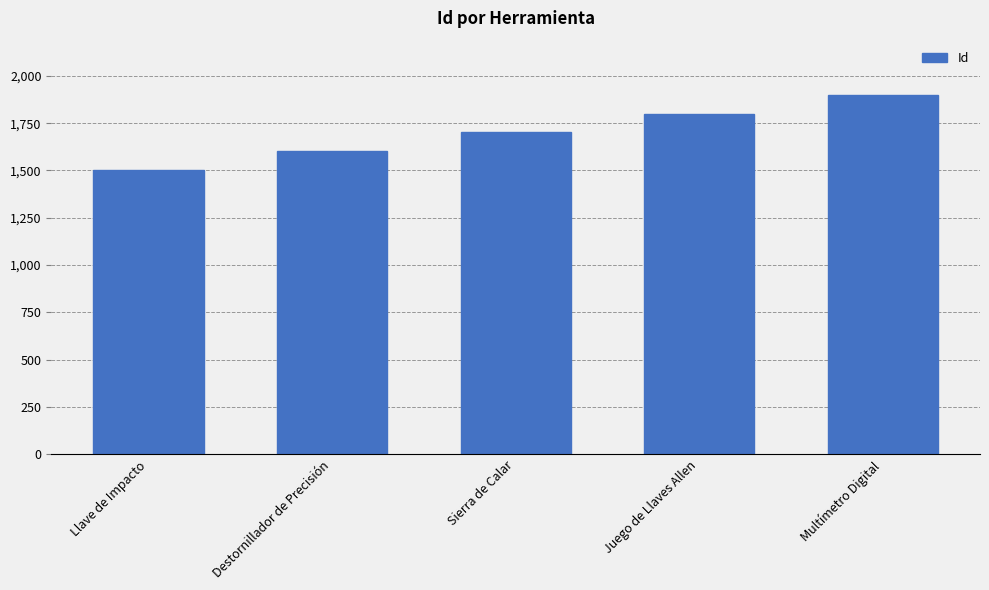

Rank the categories by value from lowest to highest.

Llave de Impacto, Destornillador de Precisión, Sierra de Calar, Juego de Llaves Allen, Multímetro Digital